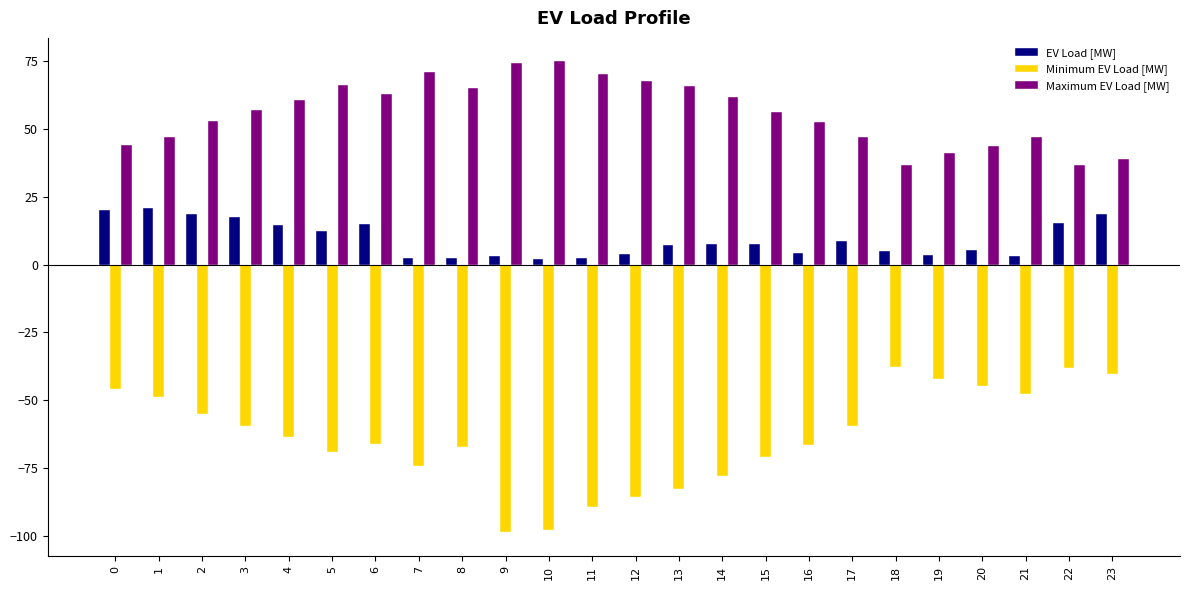

Which series has the largest range (max minus min)?

Minimum EV Load [MW]